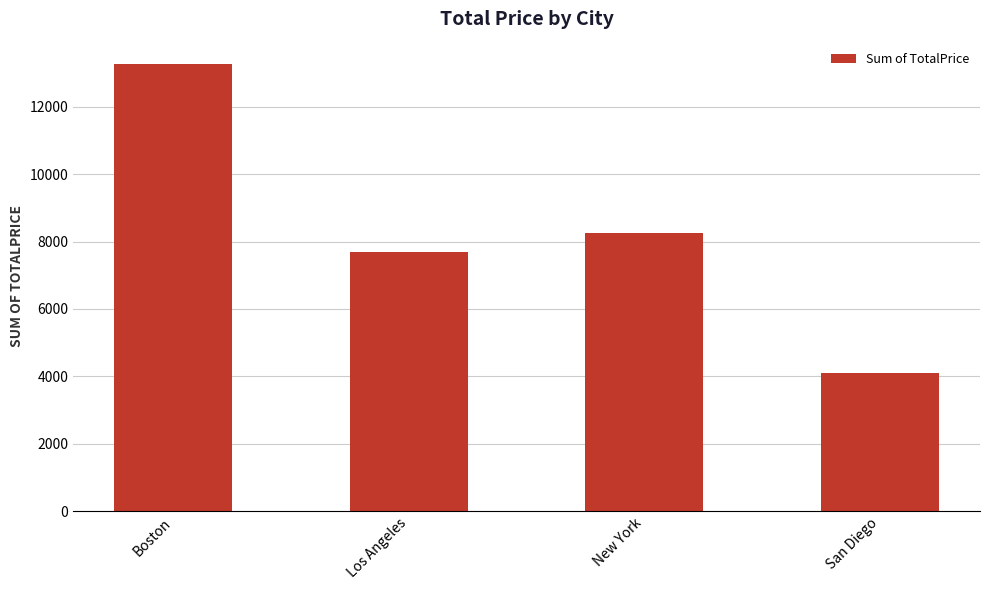

What is the ratio of the value at New York to the value at Los Angeles?

1.1